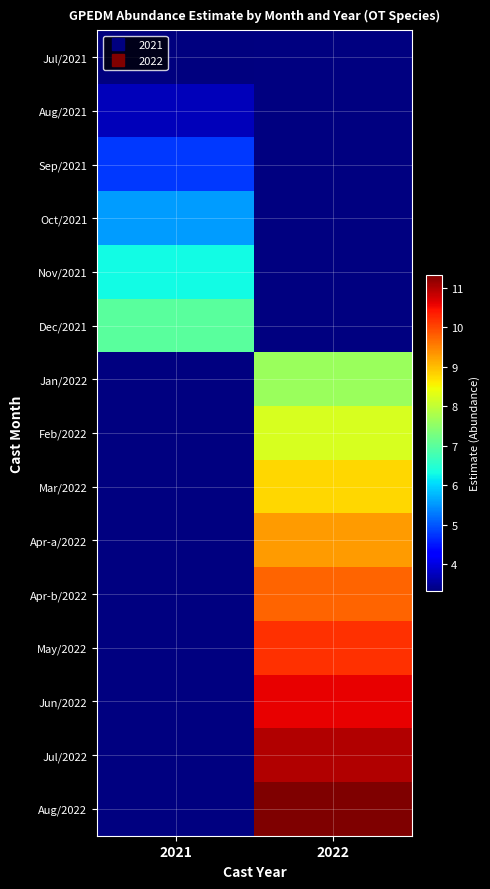

The Jan/2022 series shows 7.6 at 2022. True or false?

True